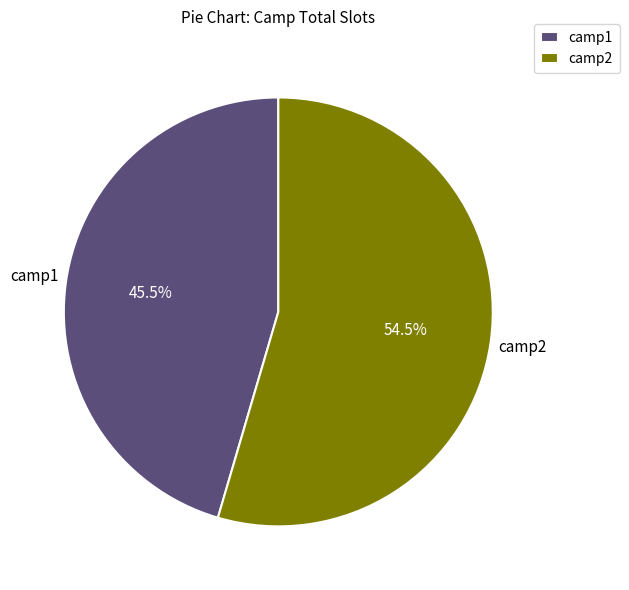

To the nearest percent, what is the average slice percentage?

50%